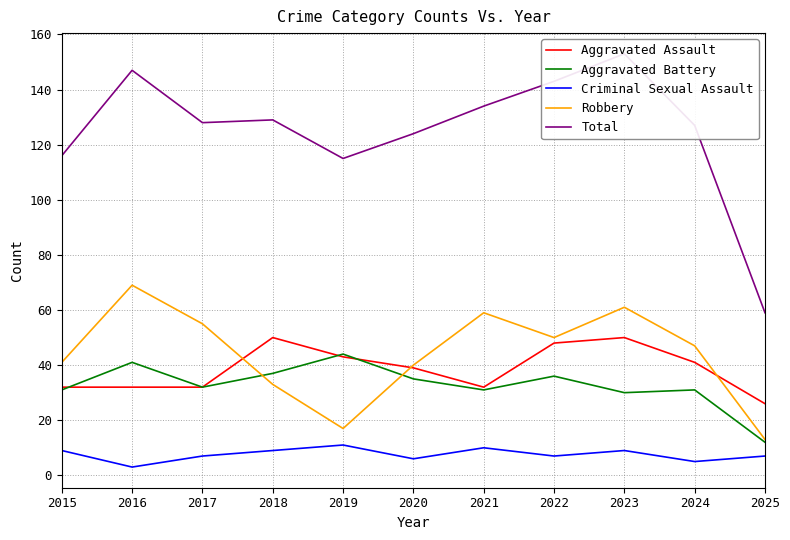

The Aggravated Assault series shows 80 at 2022. True or false?

False